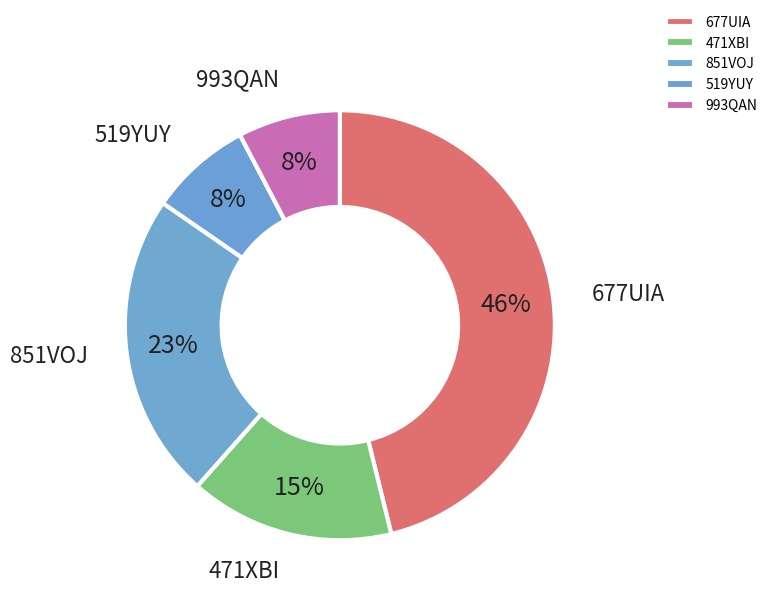

To the nearest percent, what is the average slice percentage?

20%